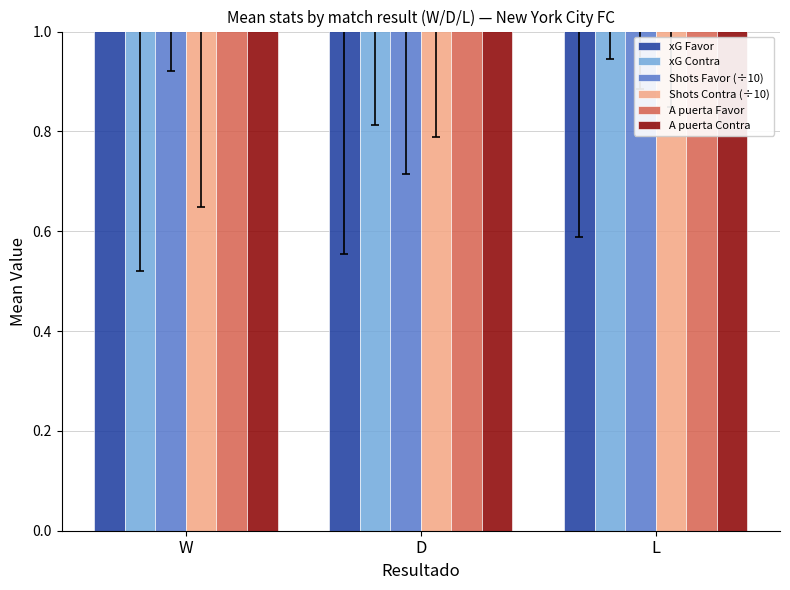

At which category does the chart reach its minimum across all series?

D